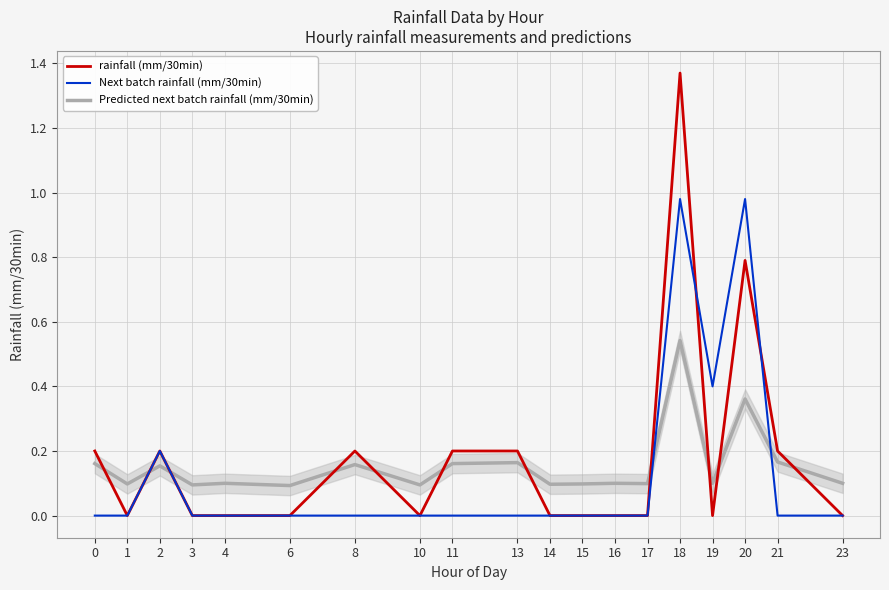

How many categories are shown in the chart?

19